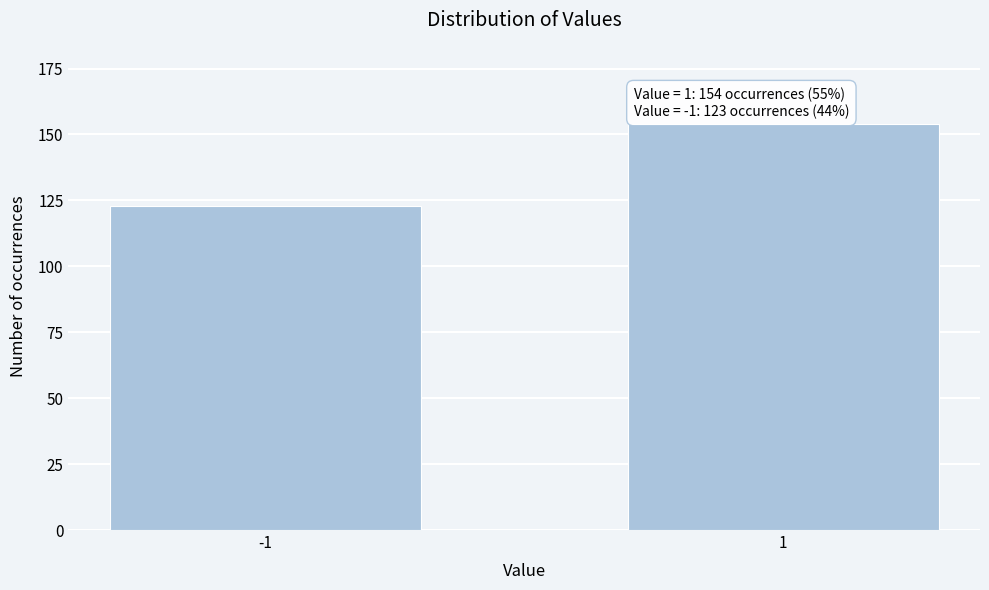

Reading left to right, transcribe all the data shown in this chart.

-1=123	1=154